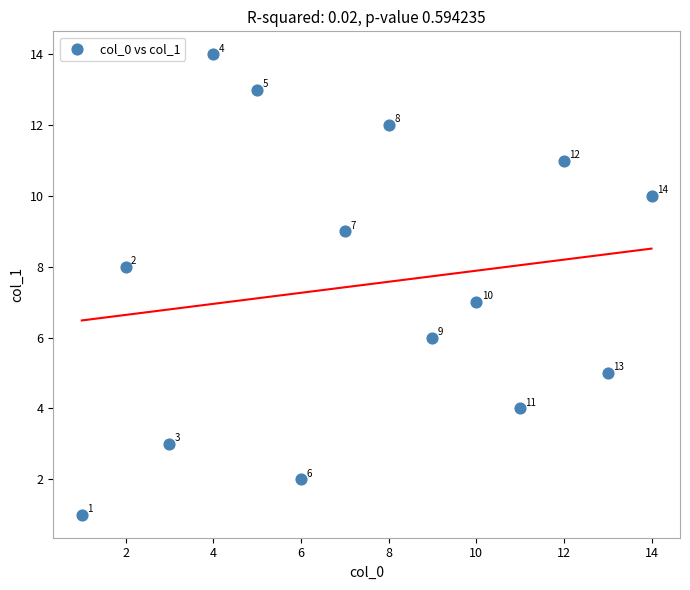

What Y value in the scatter plot is closest to 7?

7